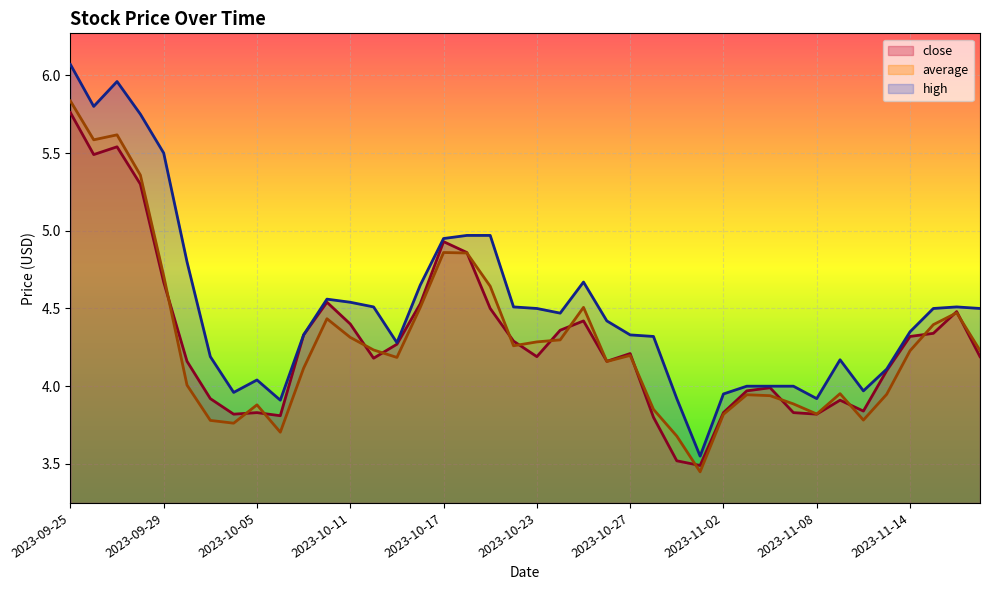

What position from the left is 2023-09-29?

5